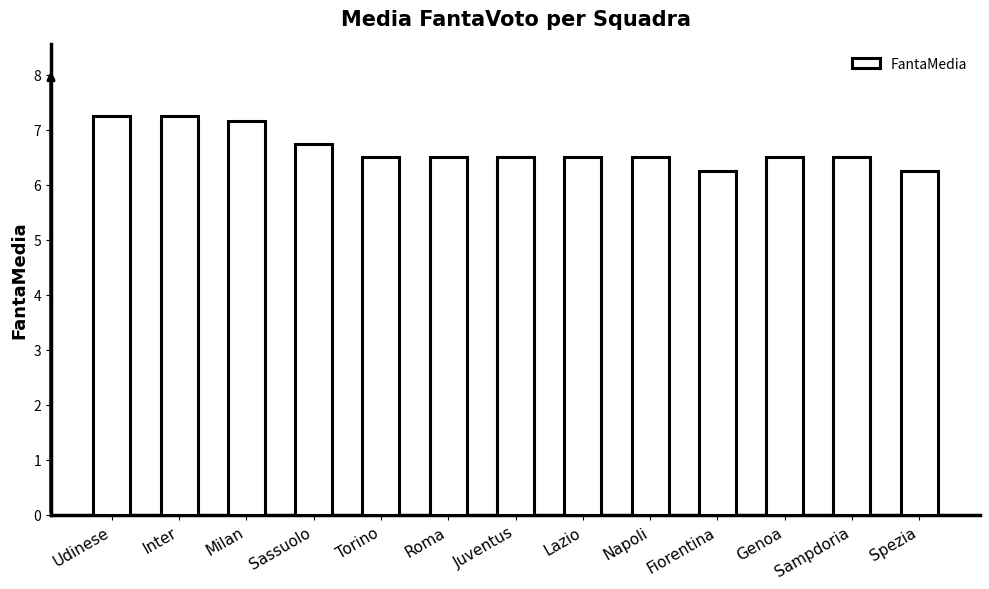

What is the difference between the maximum and minimum values?

1.0